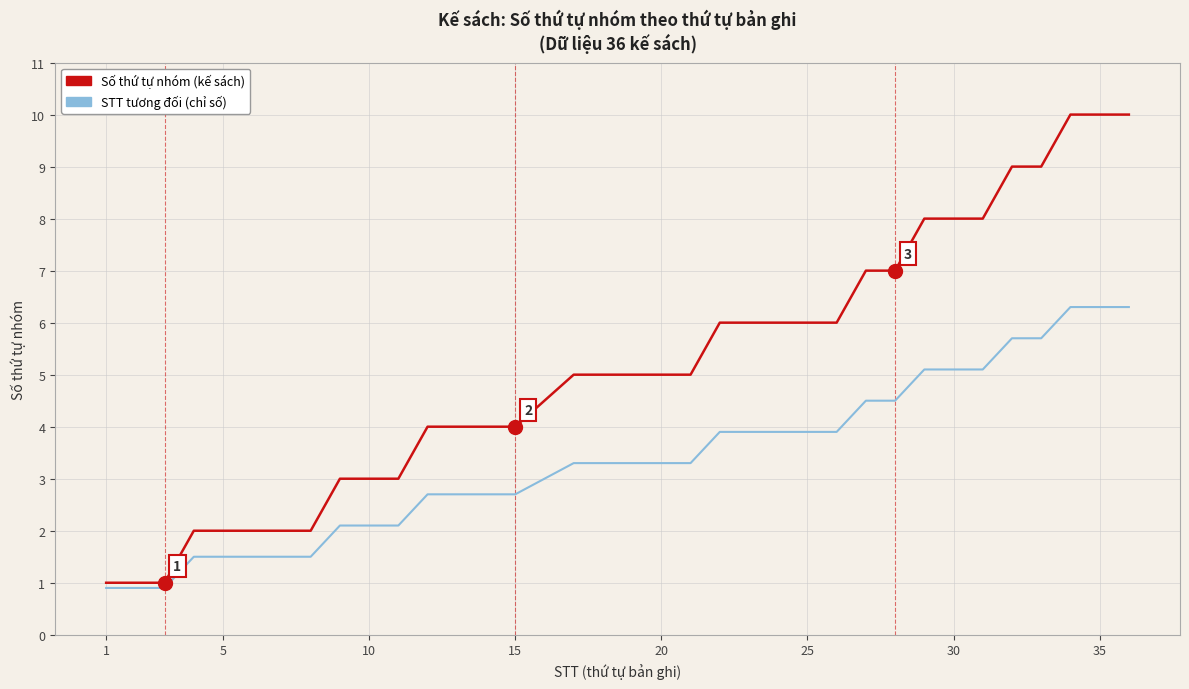

What is the greatest value displayed?

10.0